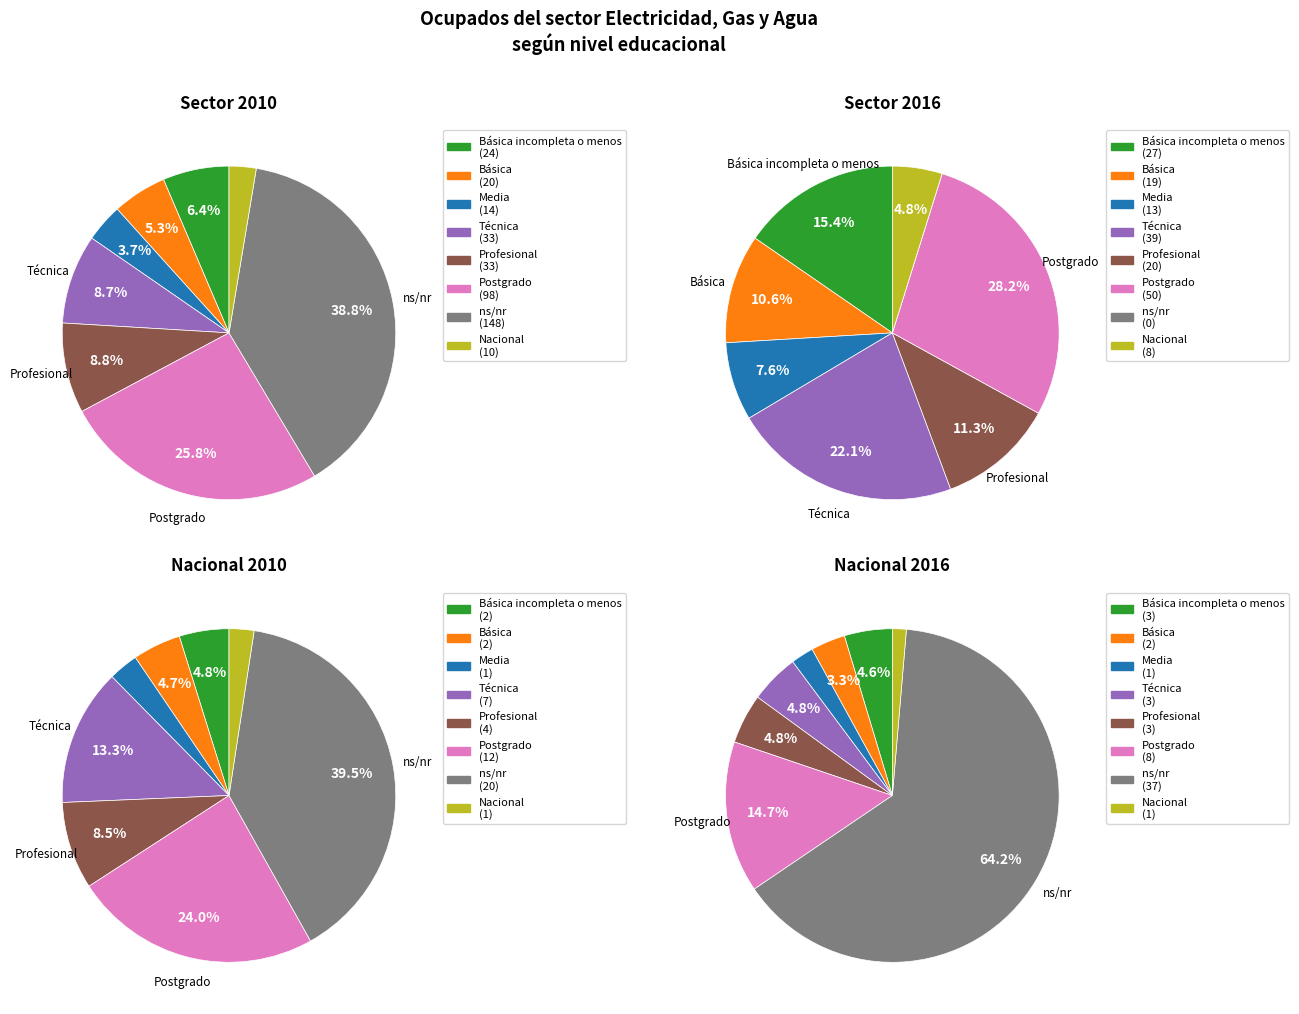

What percentage is the Media slice, to the nearest percent?

4%